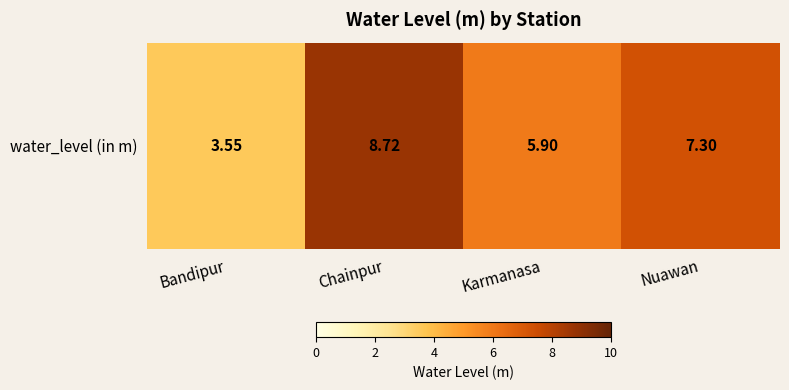

Is it true that the value at Bandipur is 3.5?

True